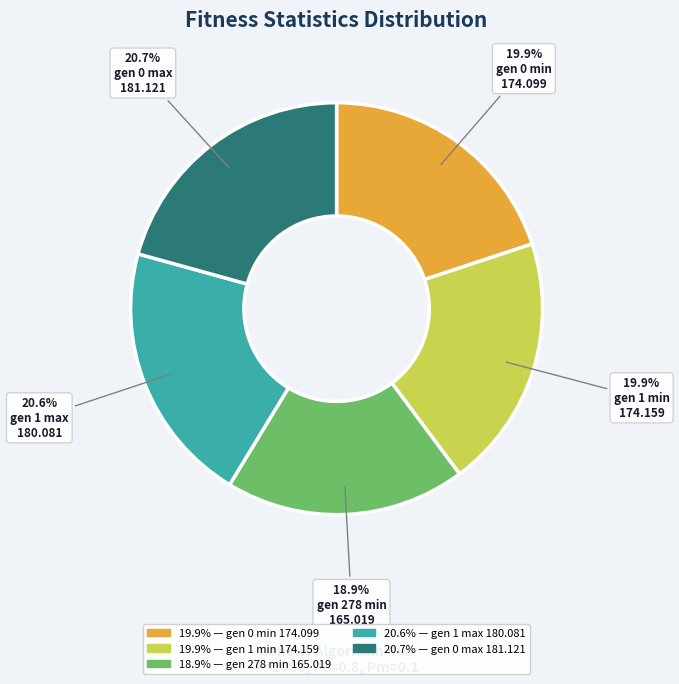

Is there any slice that represents more than half of the pie?

No